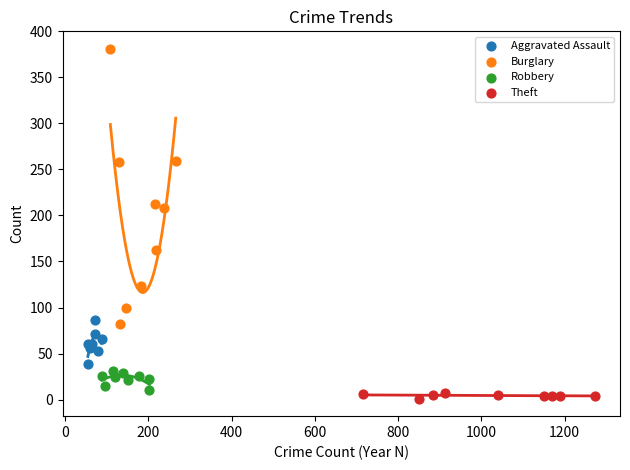

Which series has the widest spread of Y values?

Burglary